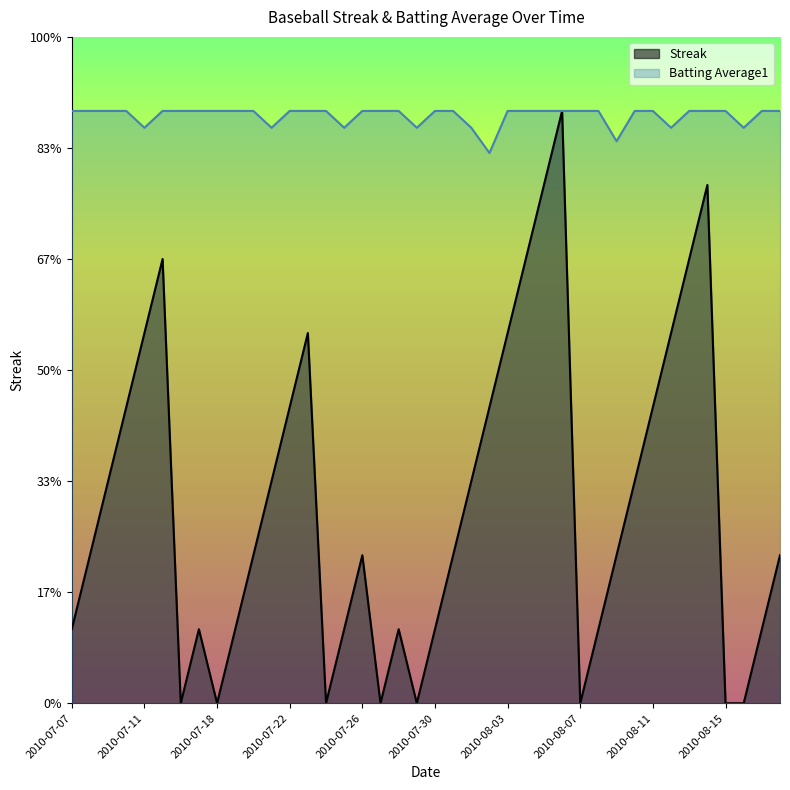

What position from the left is 2010-07-21?

12